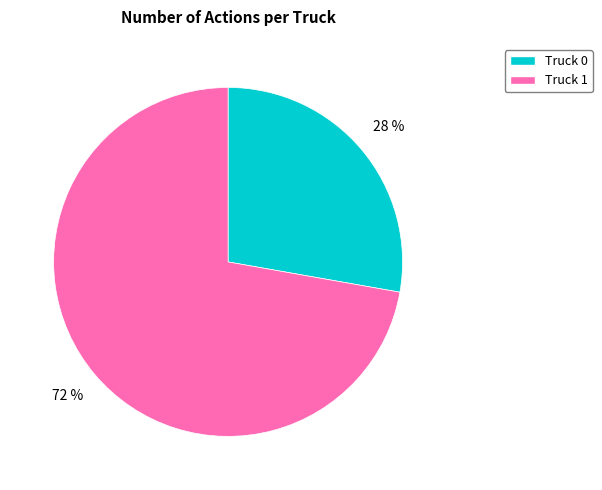

To the nearest percent, what is the combined percentage of Truck 0 and Truck 1?

100%